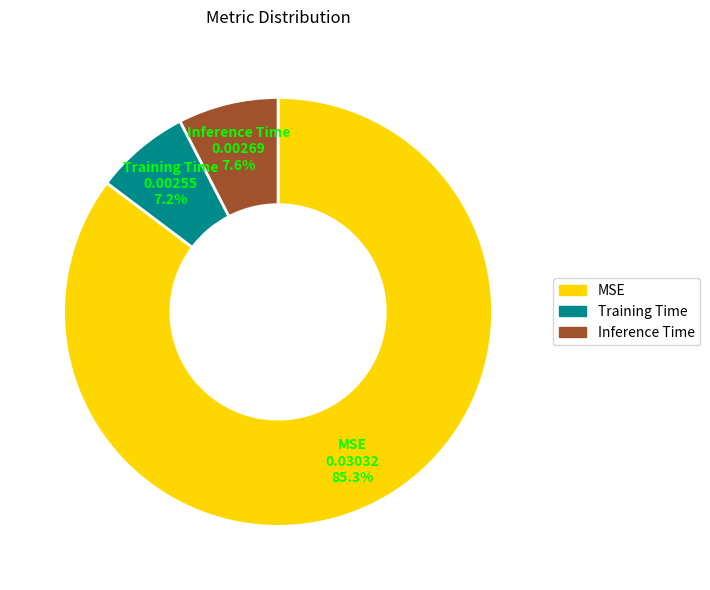

To the nearest percent, what portion does Inference Time represent?

8%